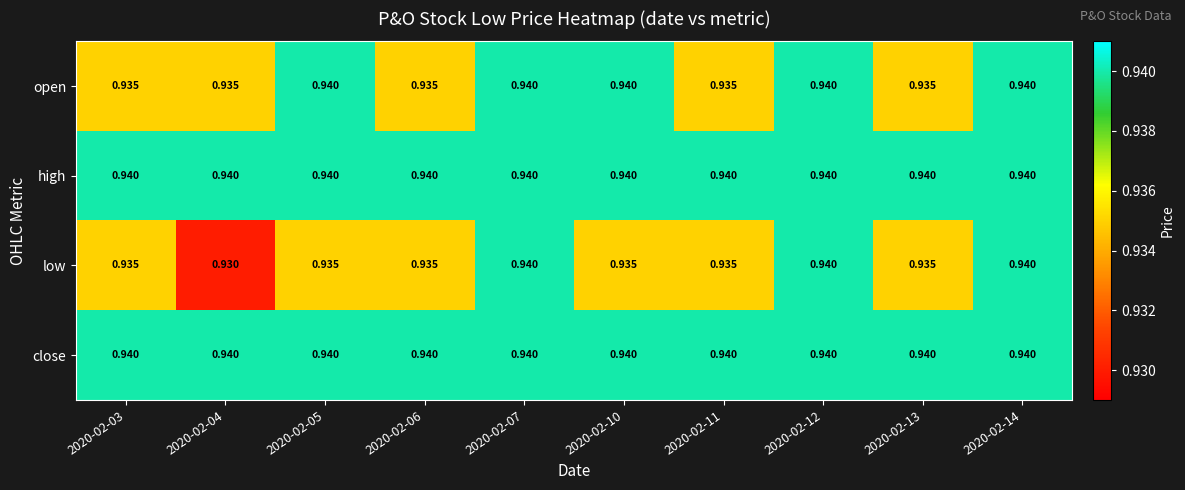

Which series has the widest spread of values?

low